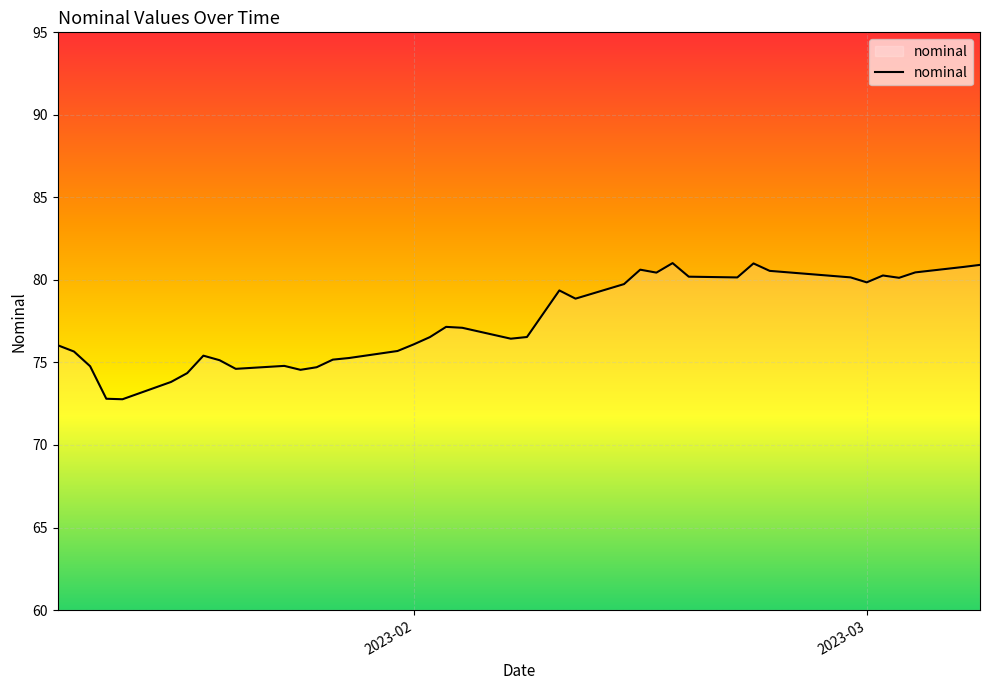

What is the difference between the maximum and minimum values?

8.2